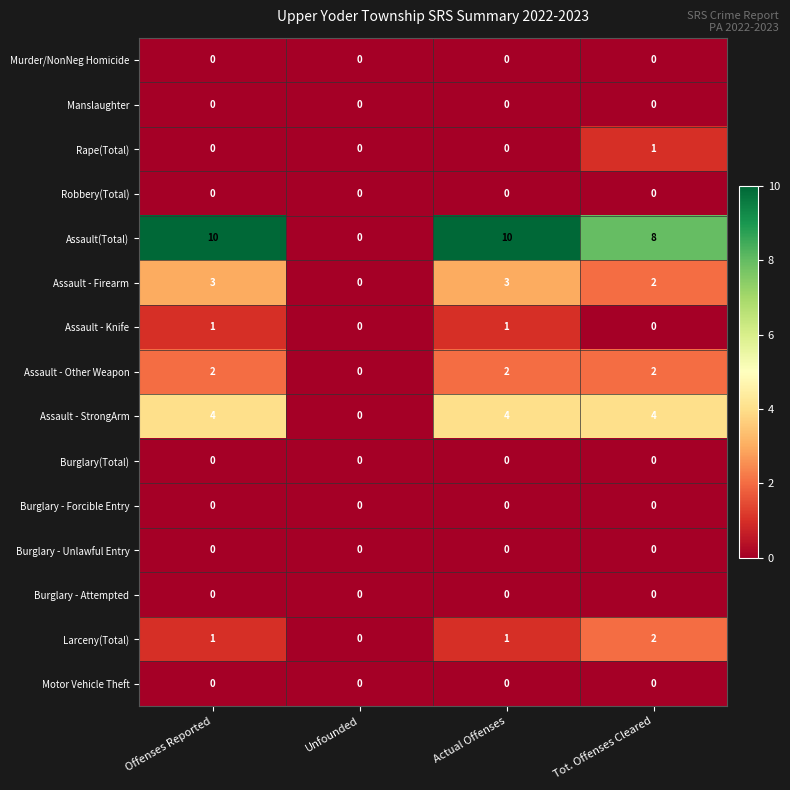

What is the maximum value shown in the chart?

10